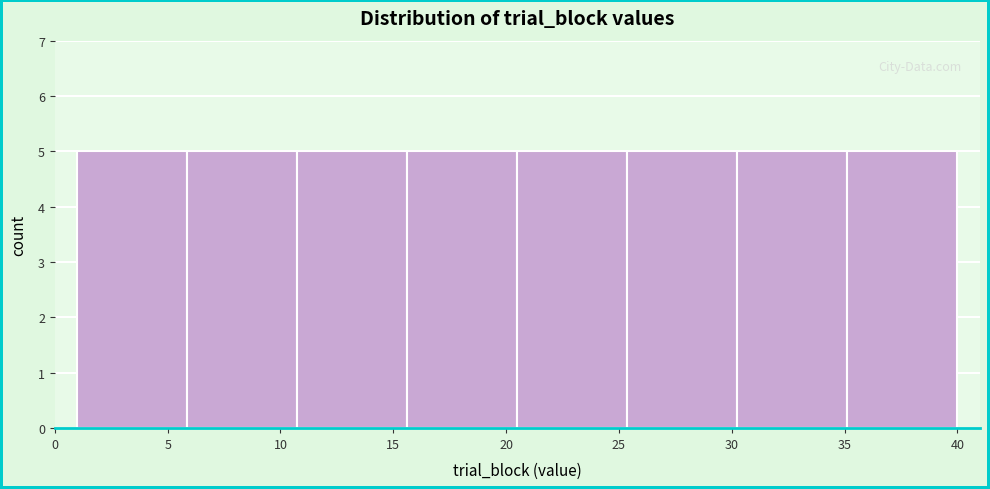

Reading left to right, list every bar in this chart as the range it spans on the x-axis followed by its height. Neither the bar edges nor the heights are printed on the chart, so give them approximately, as read against the axes.

1.0 to 6.0: 5
6.0 to 11.0: 5
11.0 to 15.5: 5
15.5 to 20.5: 5
20.5 to 25.5: 5
25.5 to 30.5: 5
30.5 to 35.0: 5
35.0 to 40.0: 5